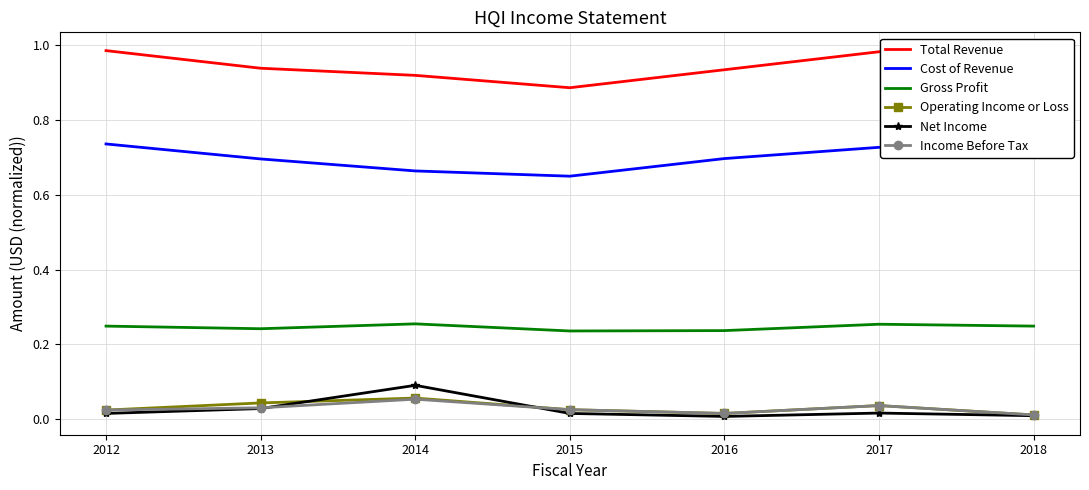

The value of Operating Income or Loss at 2017 is 0.0. True or false?

True